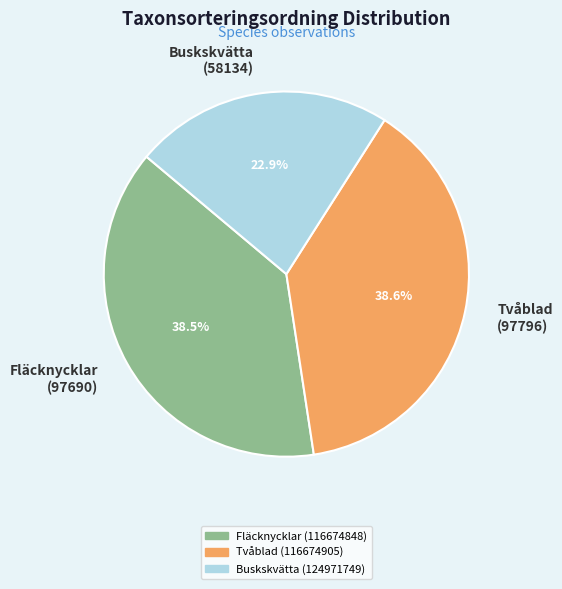

Between Buskskvätta (58134) and Tvåblad (97796), which is larger?

Tvåblad (97796)